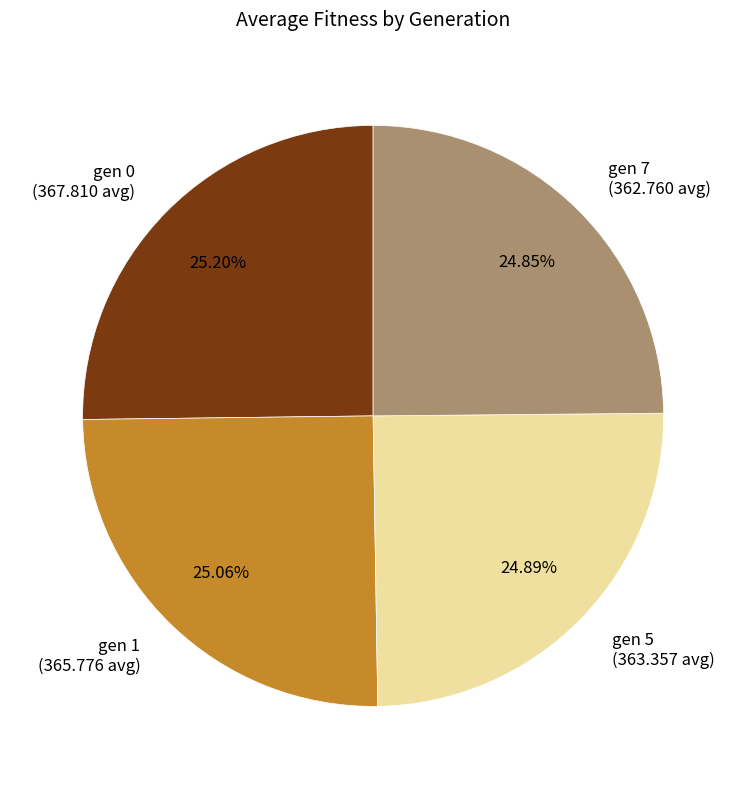

What percentage is the gen 1 slice, to the nearest percent?

25%